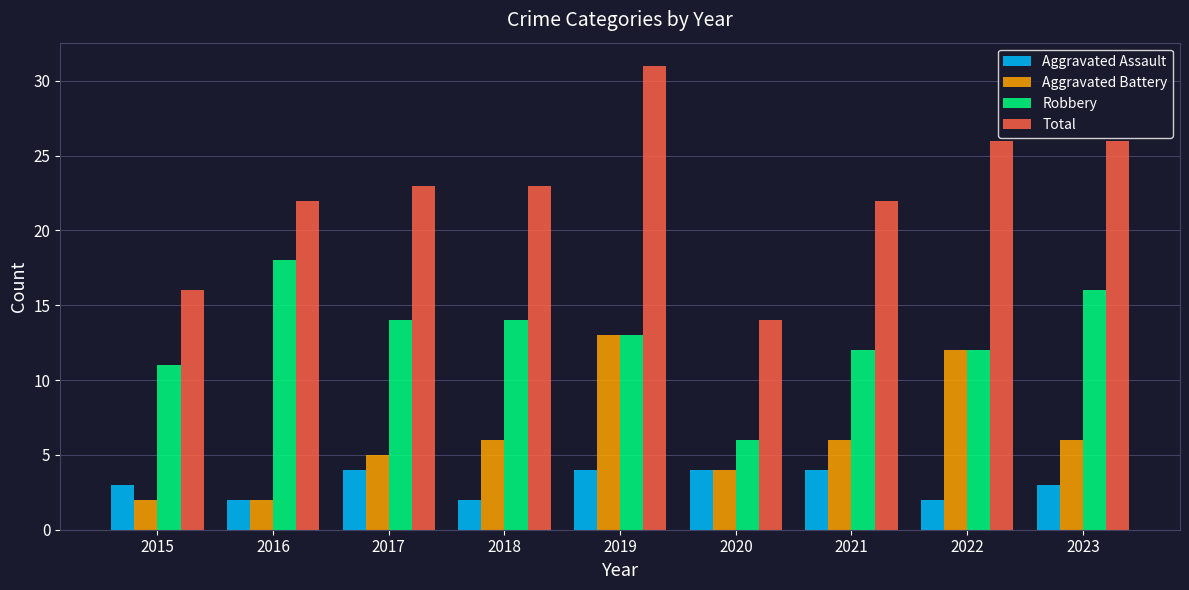

What is the average value of the Robbery series?

13